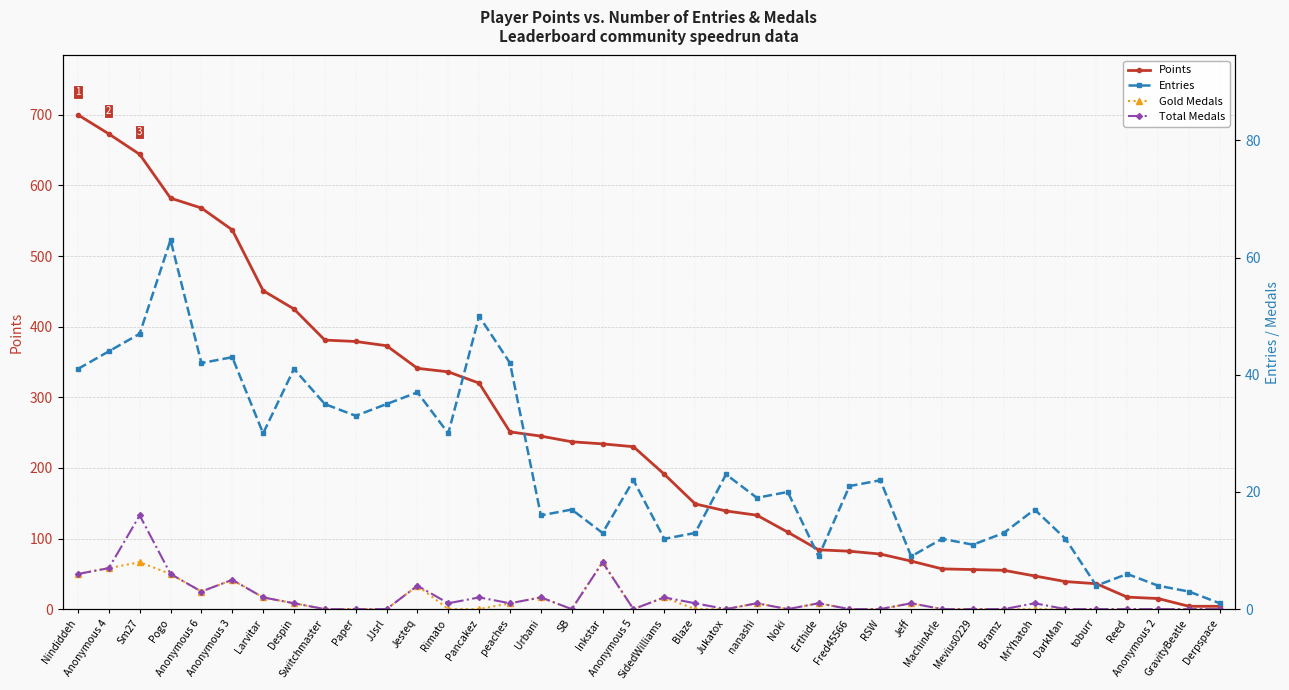

How many values in Gold Medals are above zero?

16